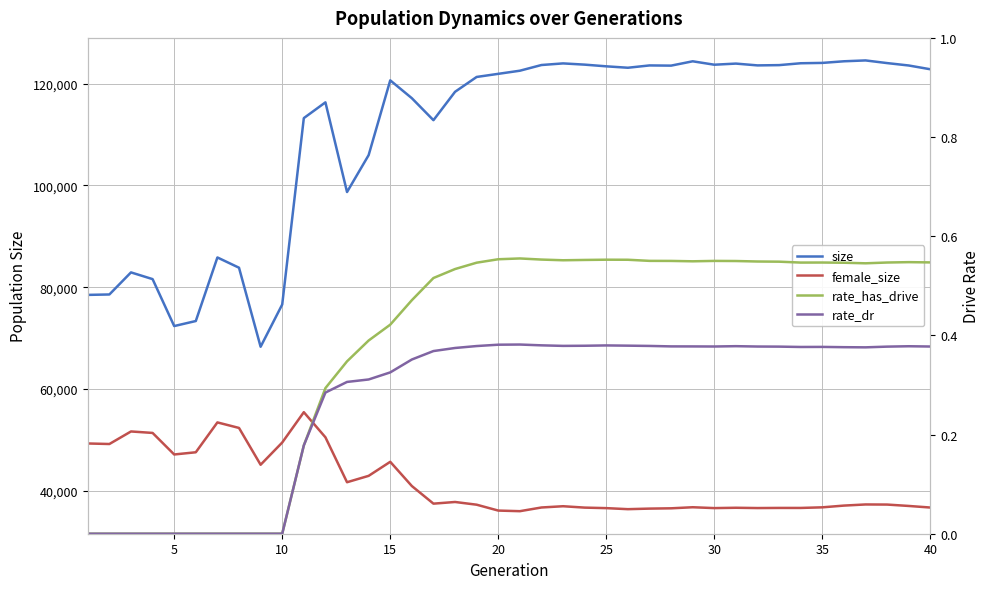

True or false: size and female_size intersect in this chart.

False